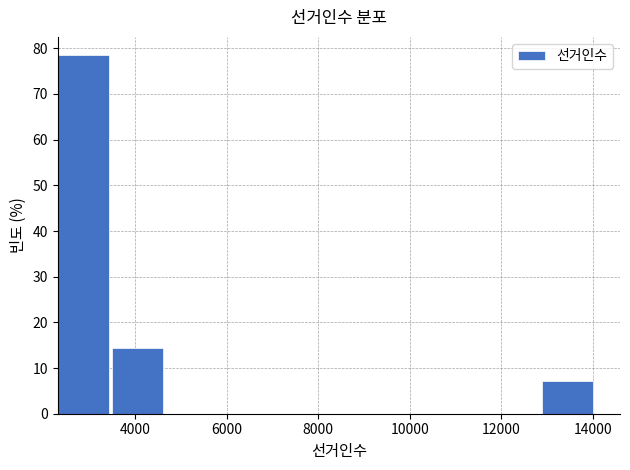

Reading left to right, transcribe this chart: for each bar, give the range it covers on the x-axis and its height. Neither the bar edges nor the heights are printed on the chart, so give them approximately, as read against the axes.

2400 to 3400: 79
3400 to 4600: 14
4600 to 5800: 0
5800 to 7000: 0
7000 to 8200: 0
8200 to 9400: 0
9400 to 10600: 0
10600 to 11800: 0
11800 to 12800: 0
12800 to 14000: 7